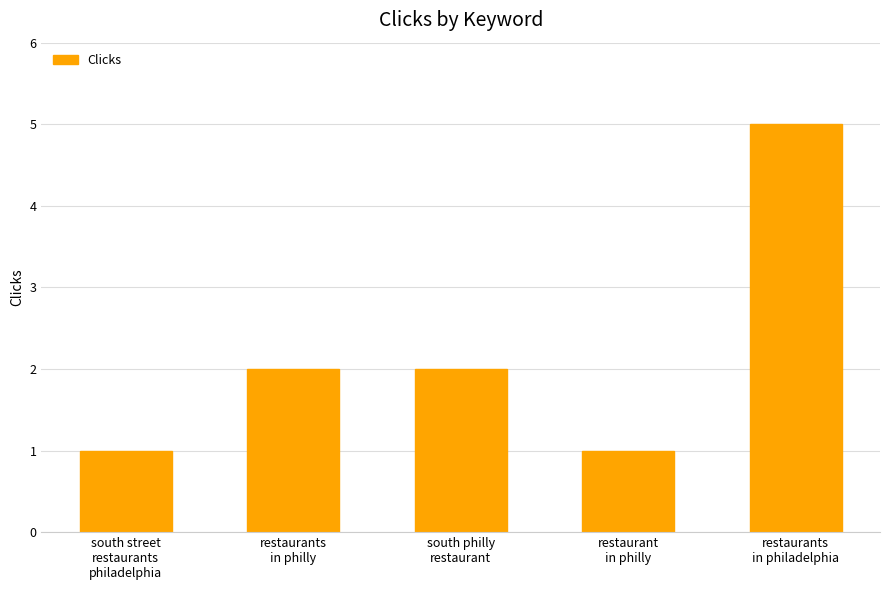

What is the value of the 3rd bar from the left?

2